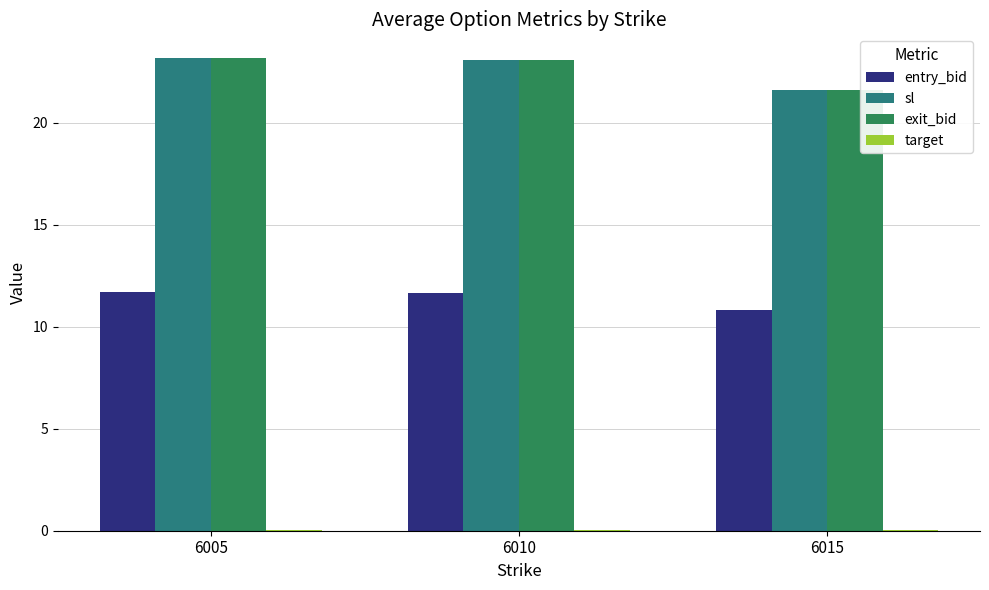

What is the spread (max minus min) of values at 6010?

23.0